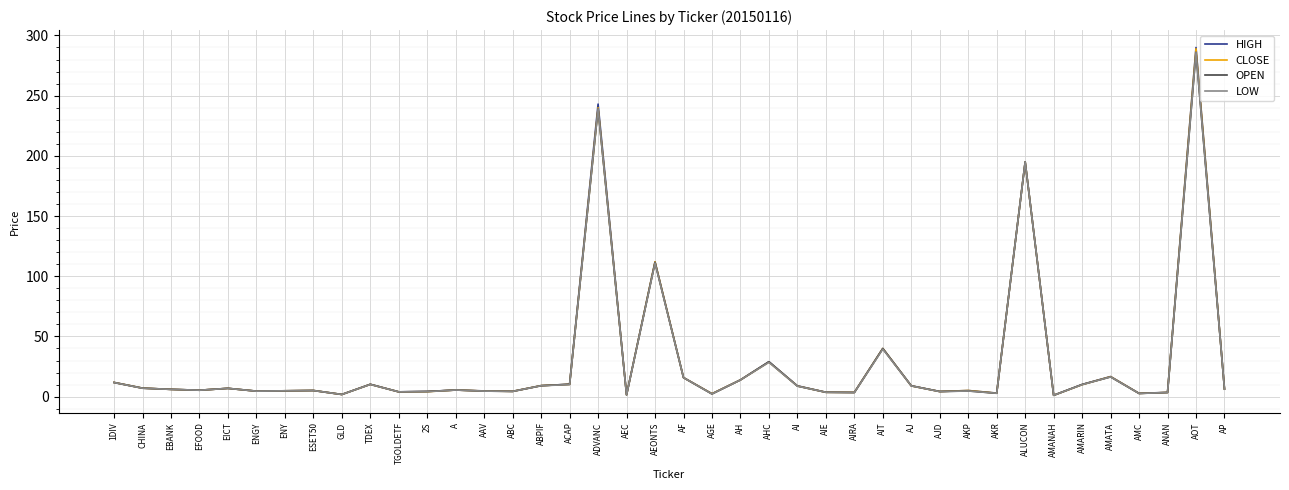

Between ESET50 and AIT, which series saw the biggest shift?

OPEN